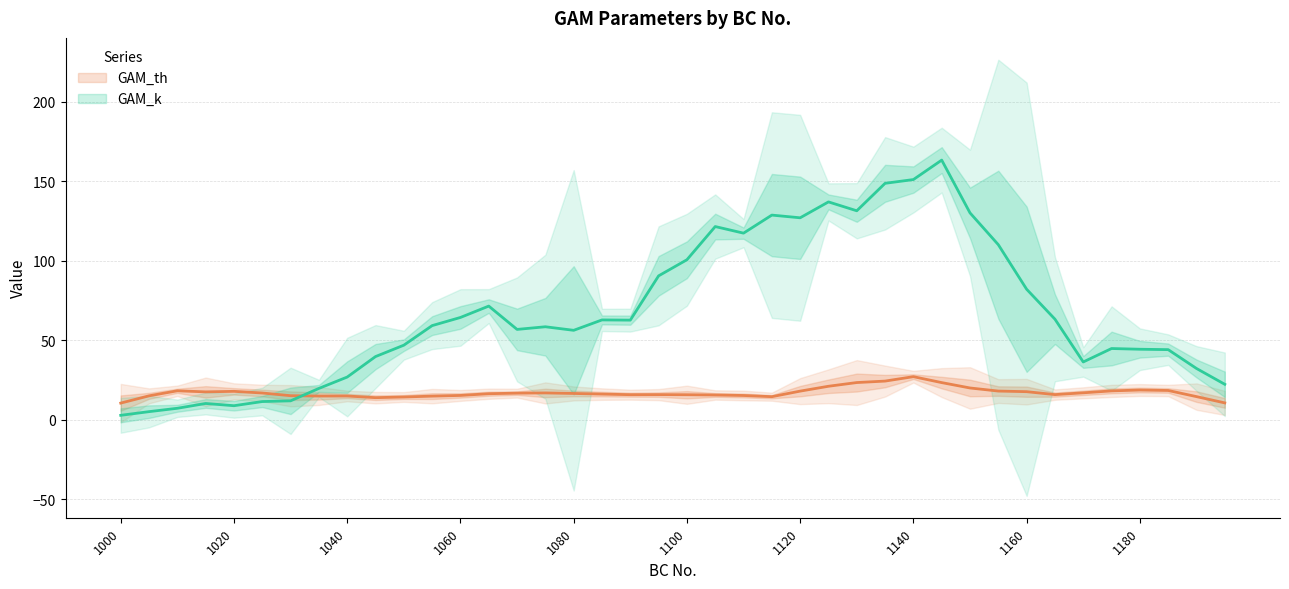

What is the spread (max minus min) of values at 1151?

170.1